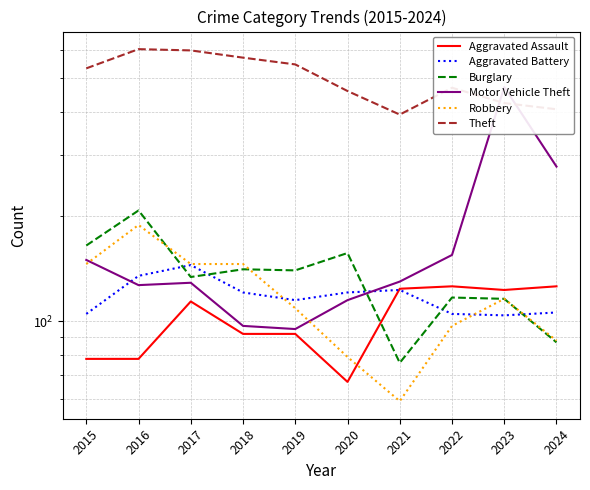

List the labels in order of Aggravated Battery value, smallest first.

2023, 2015, 2022, 2024, 2019, 2018, 2020, 2021, 2016, 2017